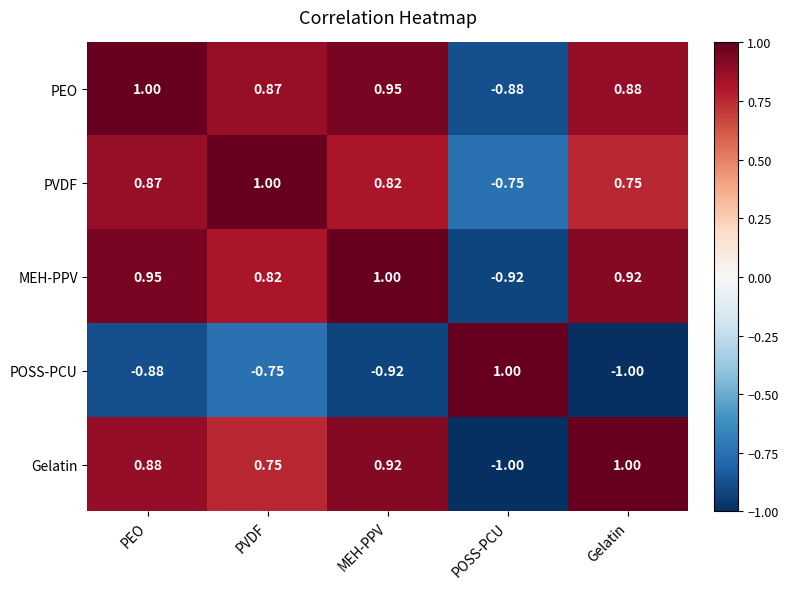

At MEH-PPV, list the series in order from smallest to largest.

POSS-PCU, PVDF, Gelatin, PEO, MEH-PPV